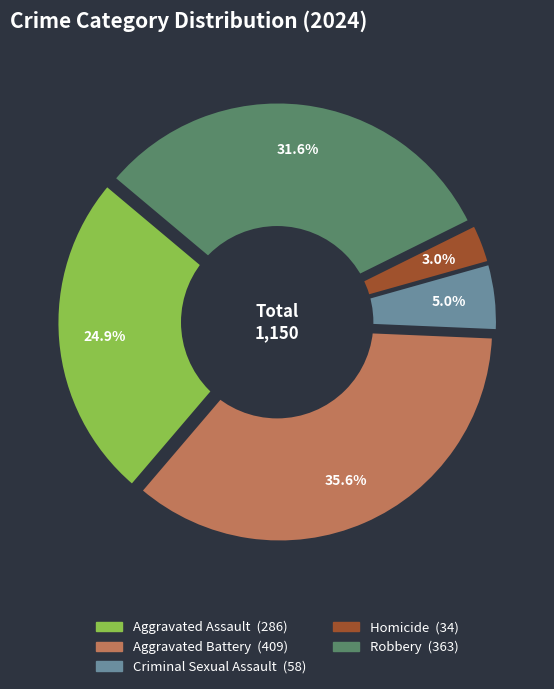

Approximately how many times larger is the value at Aggravated Assault compared to Criminal Sexual Assault?

4.9